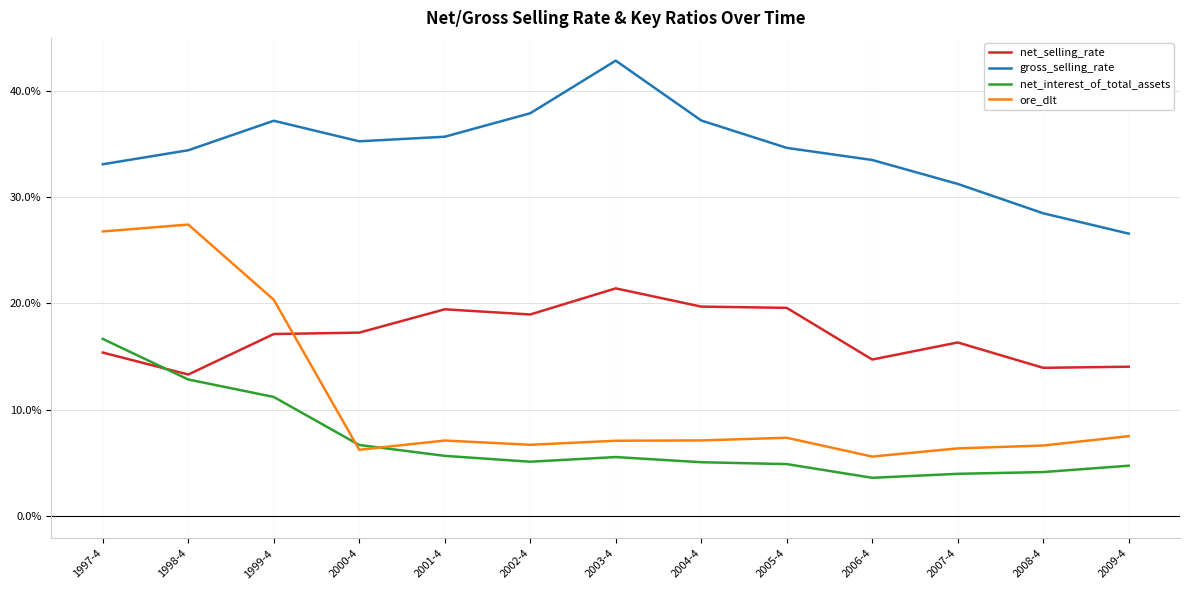

At which label is net_interest_of_total_assets closest to 10?

1999-4